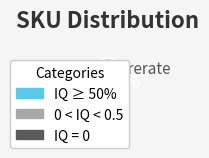

Does any single category account for the majority?

Yes